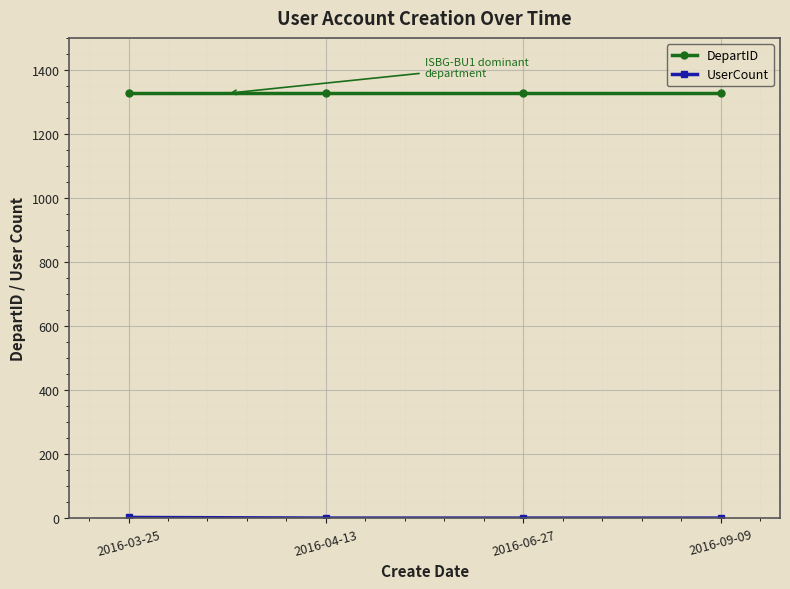

What is the maximum value shown in the chart?

1327